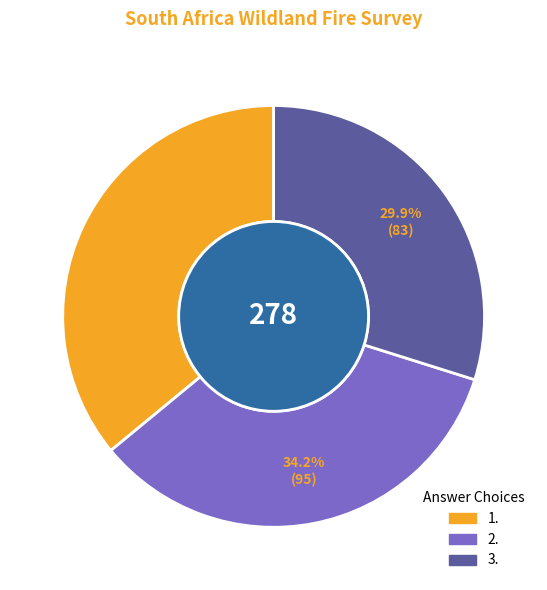

How many segments does this pie chart have?

3